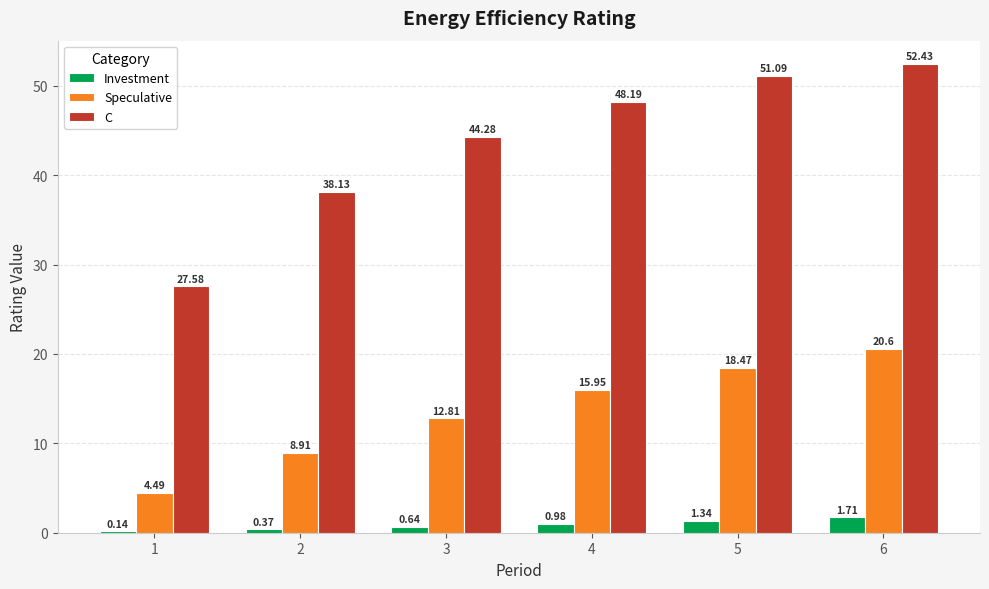

Is it true that C equals 52.4 at 6?

True